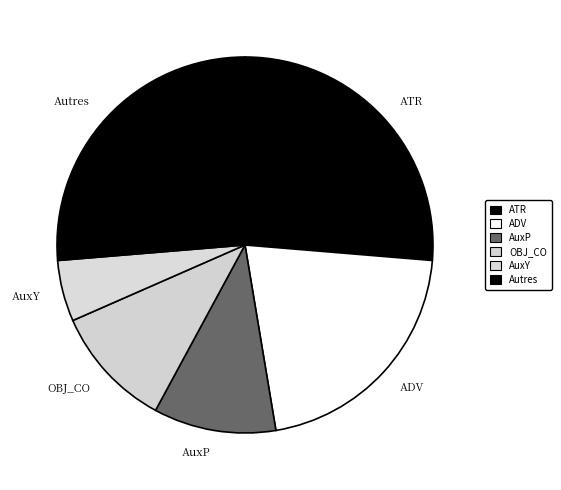

Which slice is the smallest?

AuxY